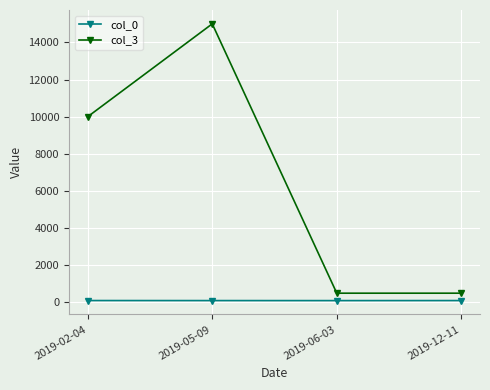

What position from the right is 2019-02-04?

4